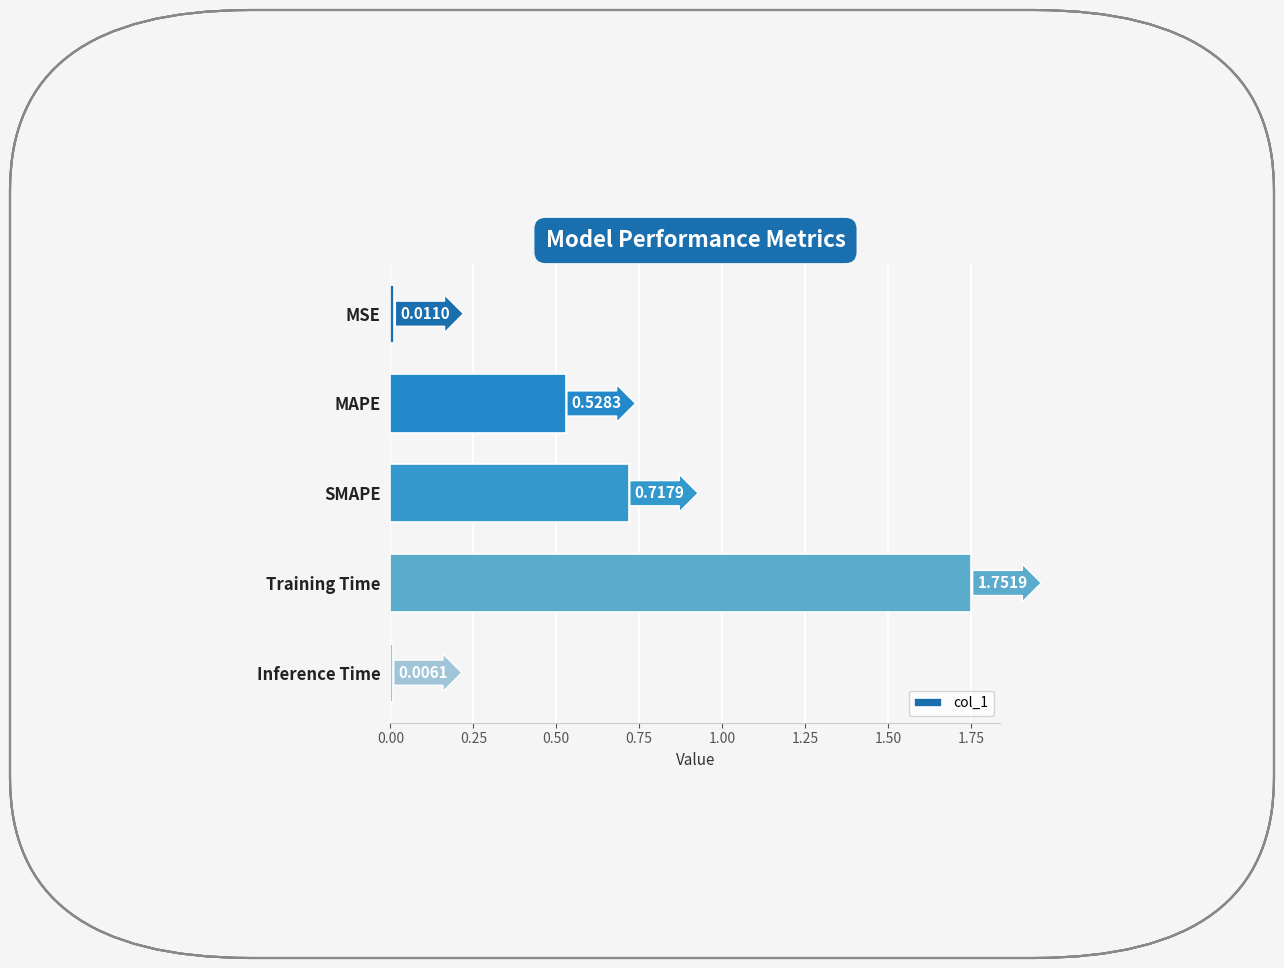

What is the label of the 2nd bar from the top?

MAPE